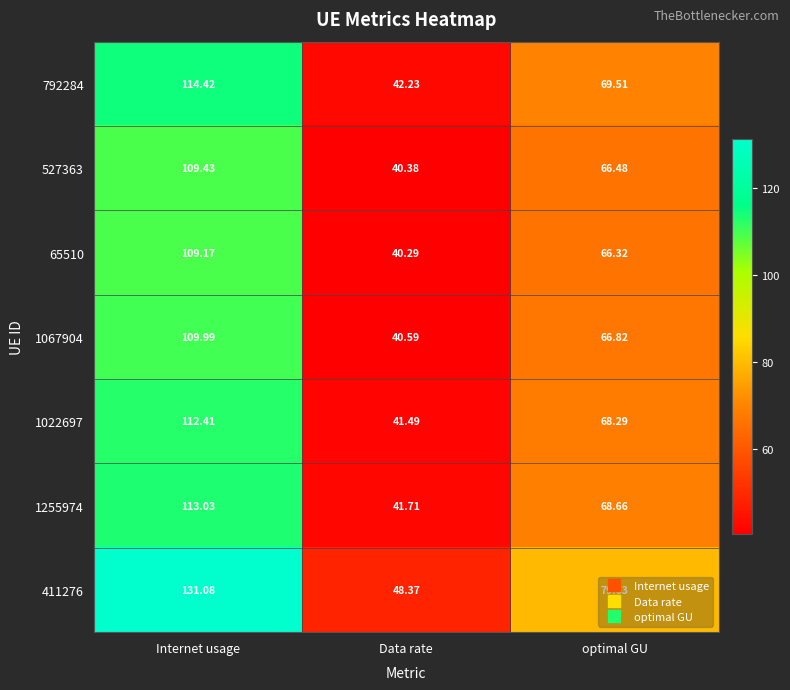

How many series are shown in this chart?

7